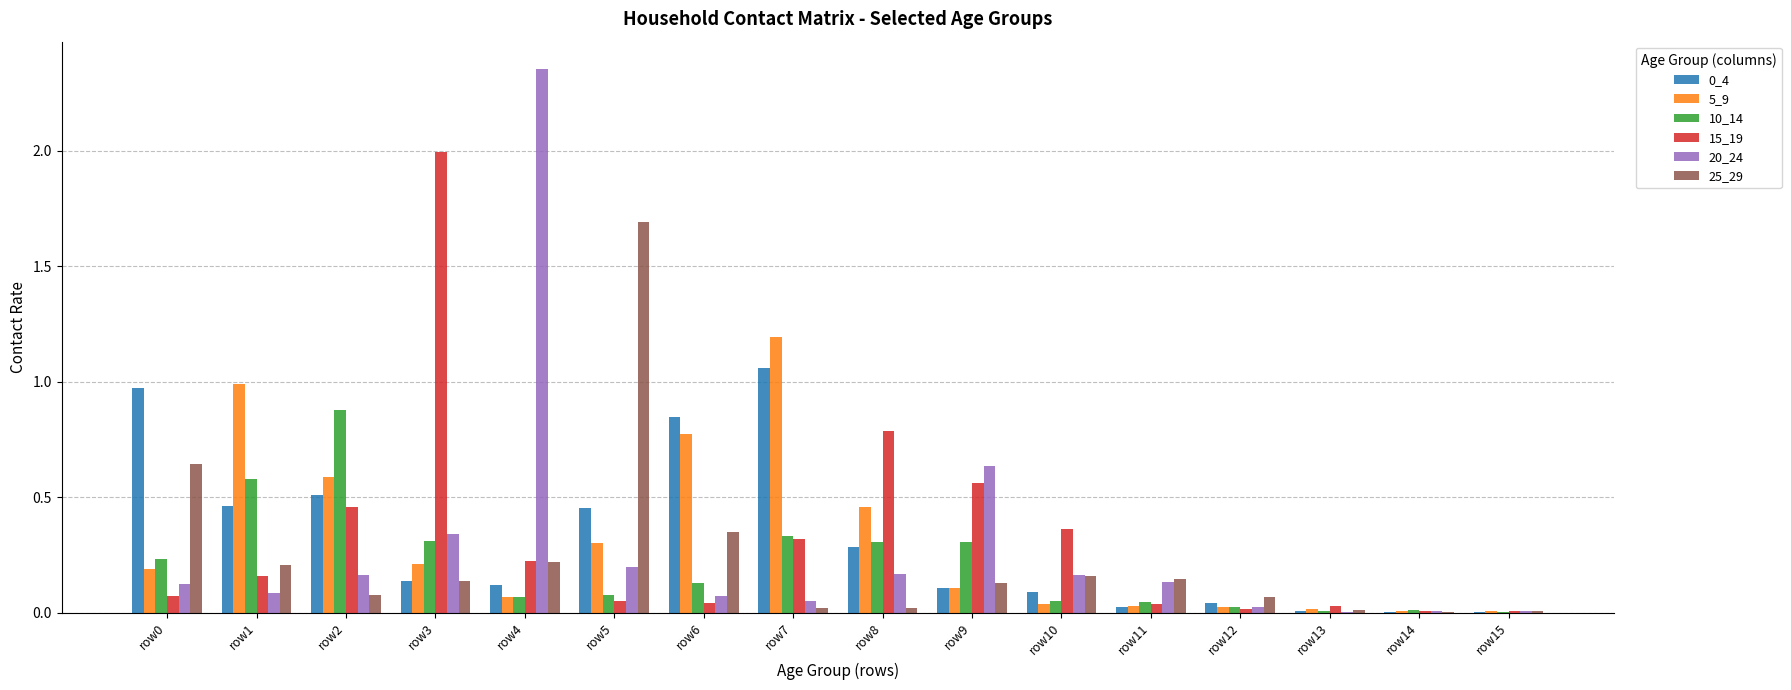

The 20_24 series shows 0.1 at row3. True or false?

False